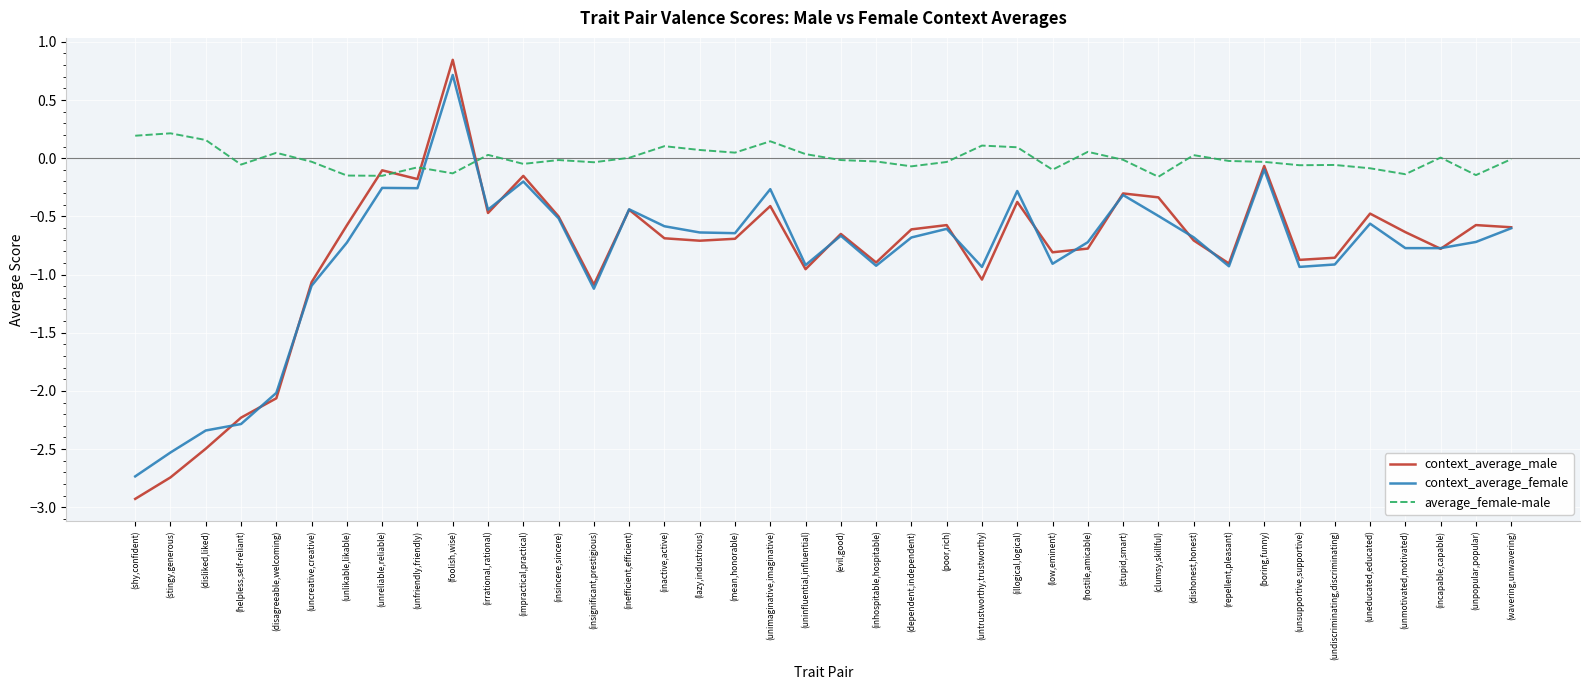

Is this an area chart (filled region under the line)?

No